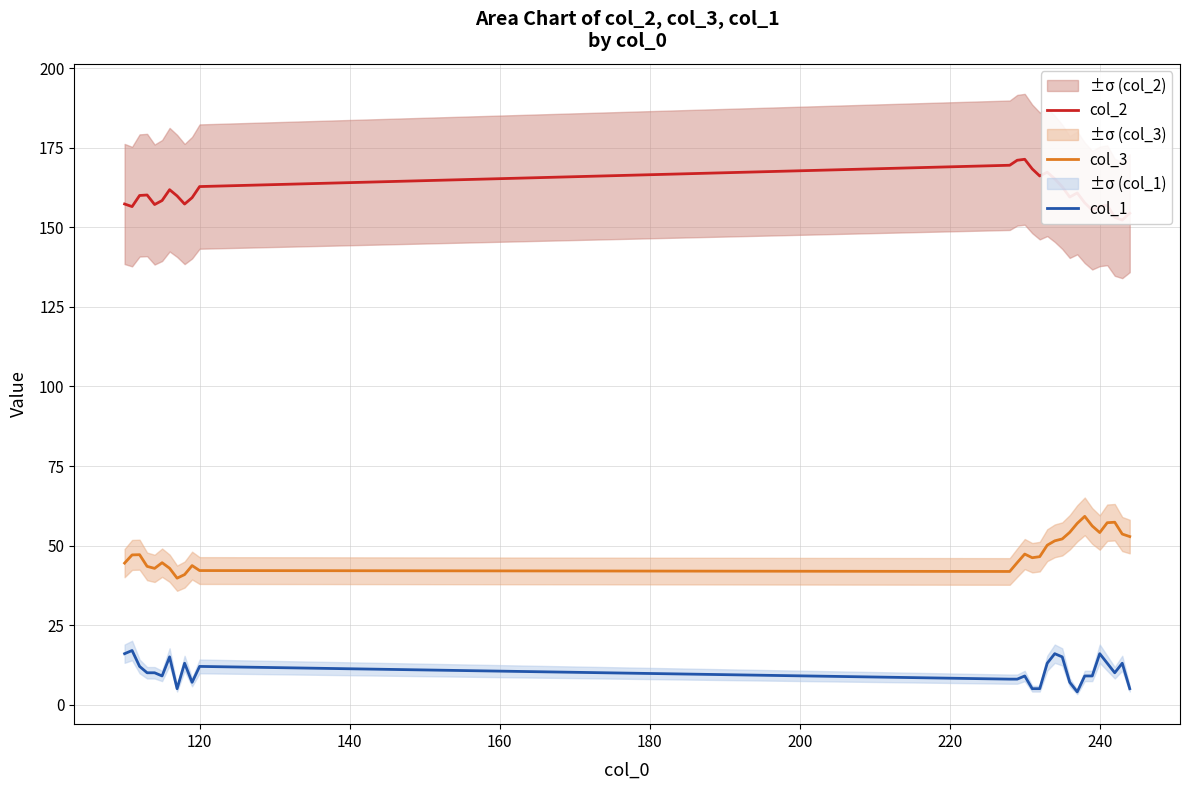

True or false: col_1 and col_3 cross at least once.

False